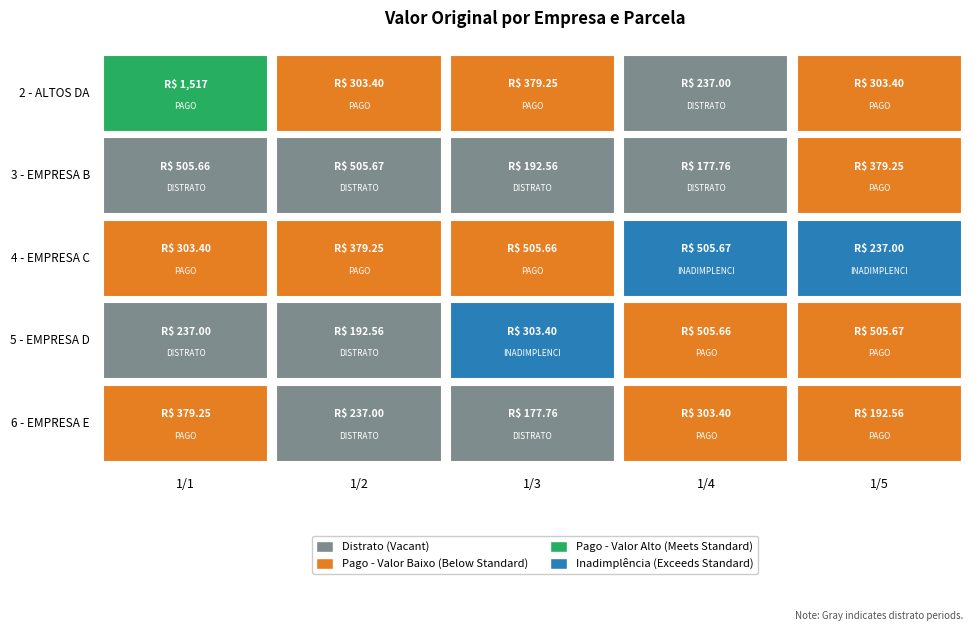

Reading left to right, extract all data points from this chart.

2 - ALTOS DA BORGES: 1517.0	303.4	379.2	237.0	303.4
3 - EMPRESA B: 505.7	505.7	192.6	177.8	379.2
4 - EMPRESA C: 303.4	379.2	505.7	505.7	237.0
5 - EMPRESA D: 237.0	192.6	303.4	505.7	505.7
6 - EMPRESA E: 379.2	237.0	177.8	303.4	192.6